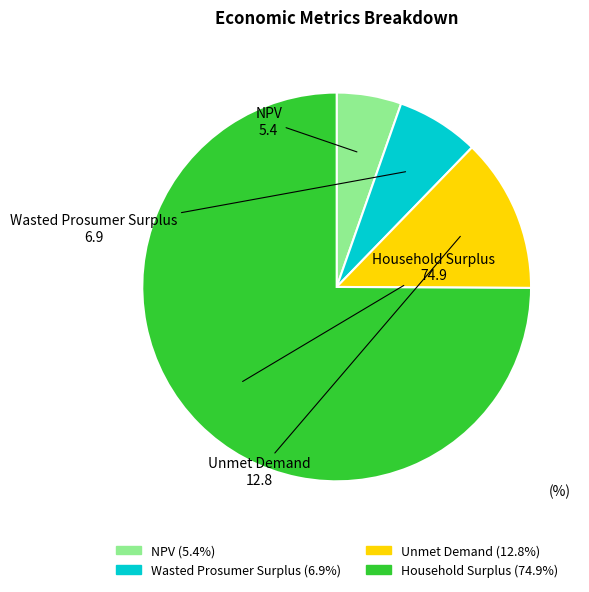

The NPV slice represents 1% of the pie. True or false?

False